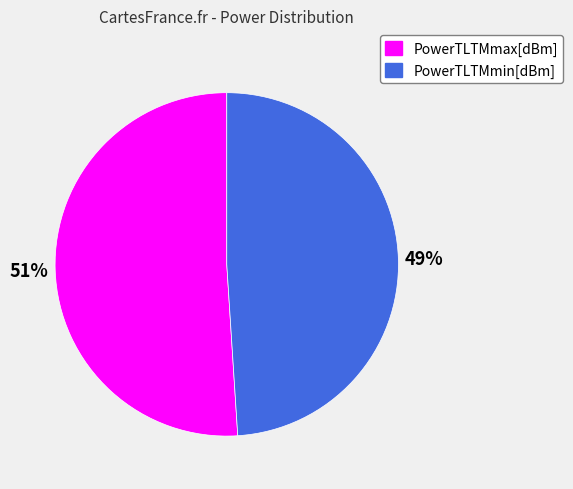

Do PowerTLTMmin[dBm] and PowerTLTMmax[dBm] together represent more than half of the pie?

Yes